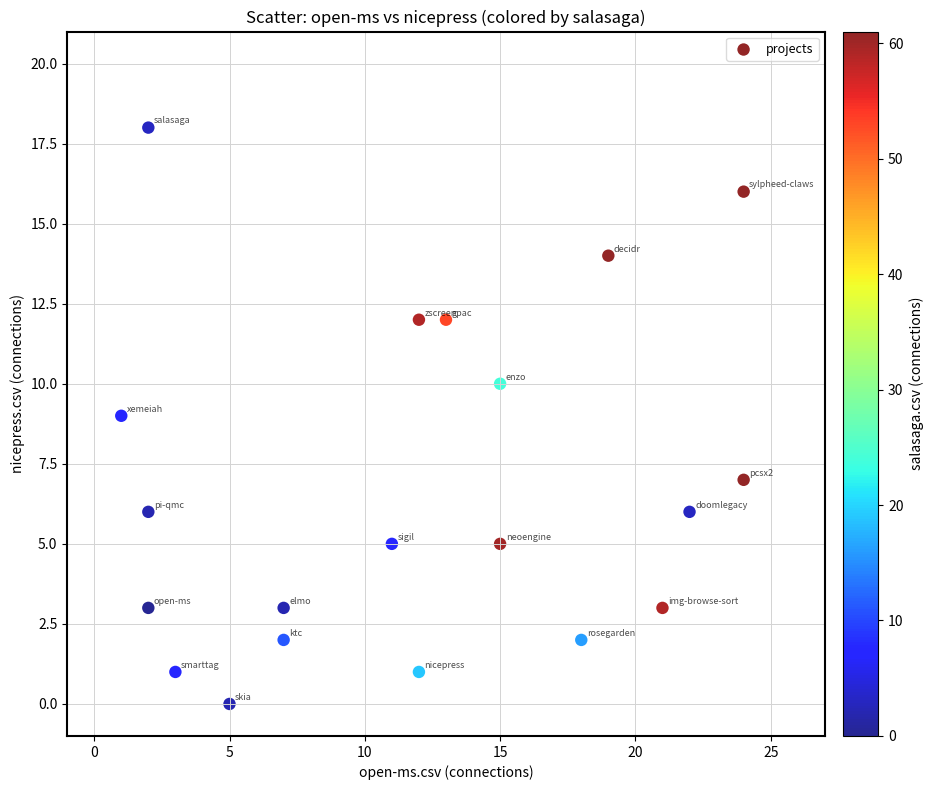

What is the range of Y values (max minus min)?

18